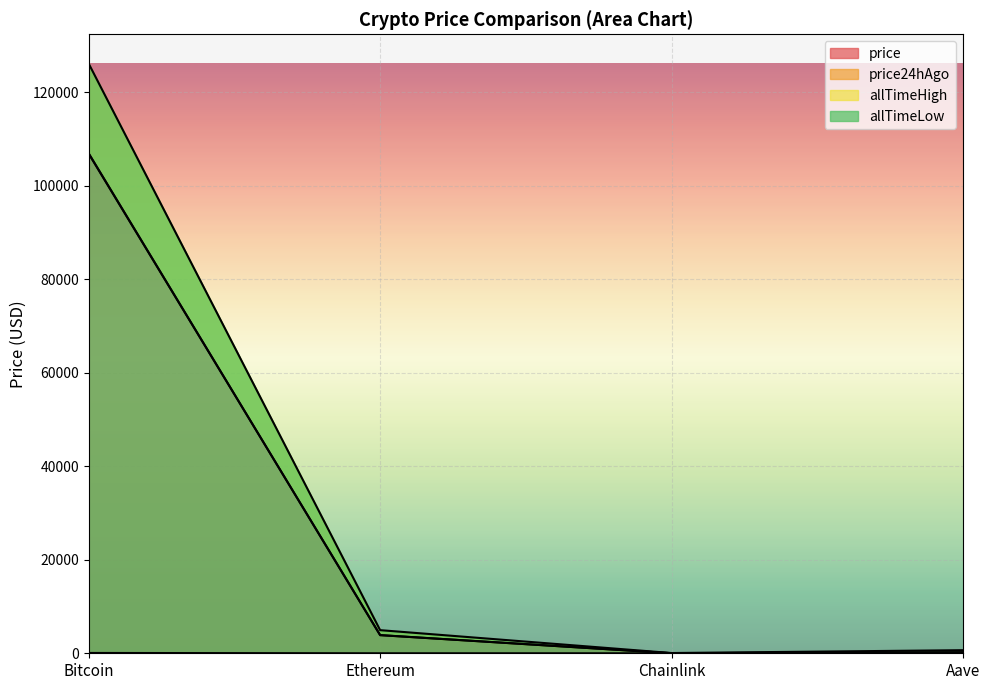

True or false: price and allTimeHigh cross at least once.

False